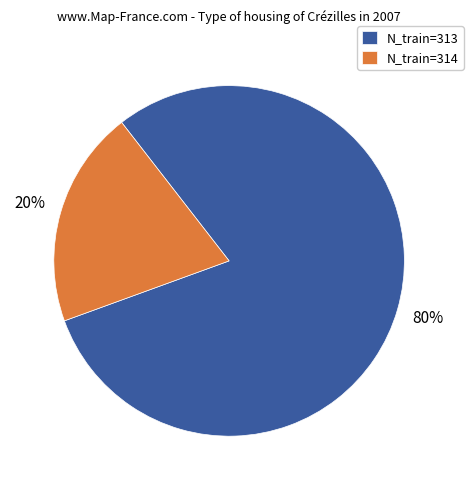

How many segments does this pie chart have?

2